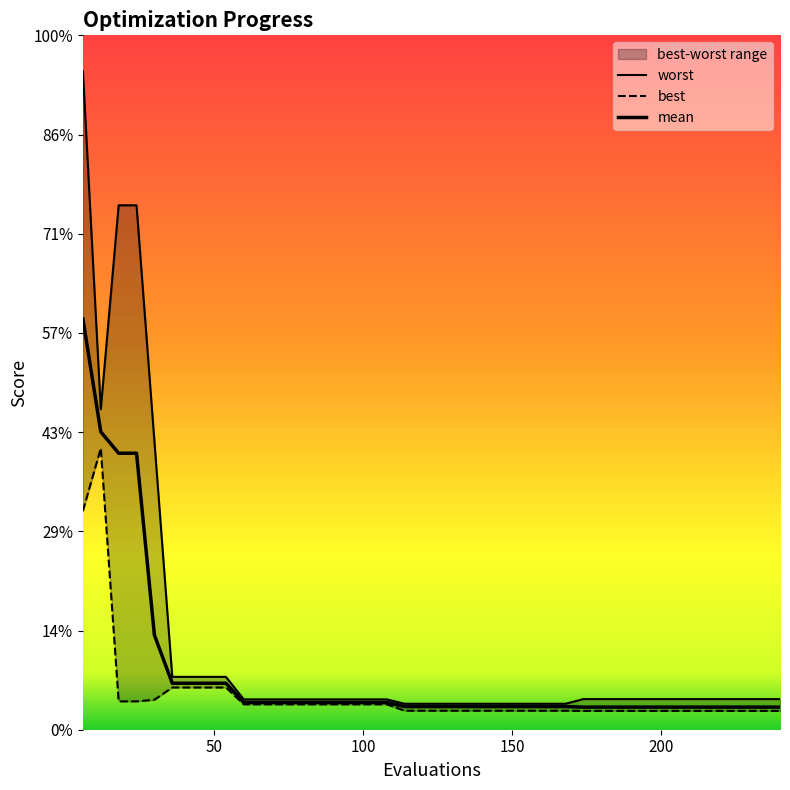

What is the approximate value of mean at 100?

1.1